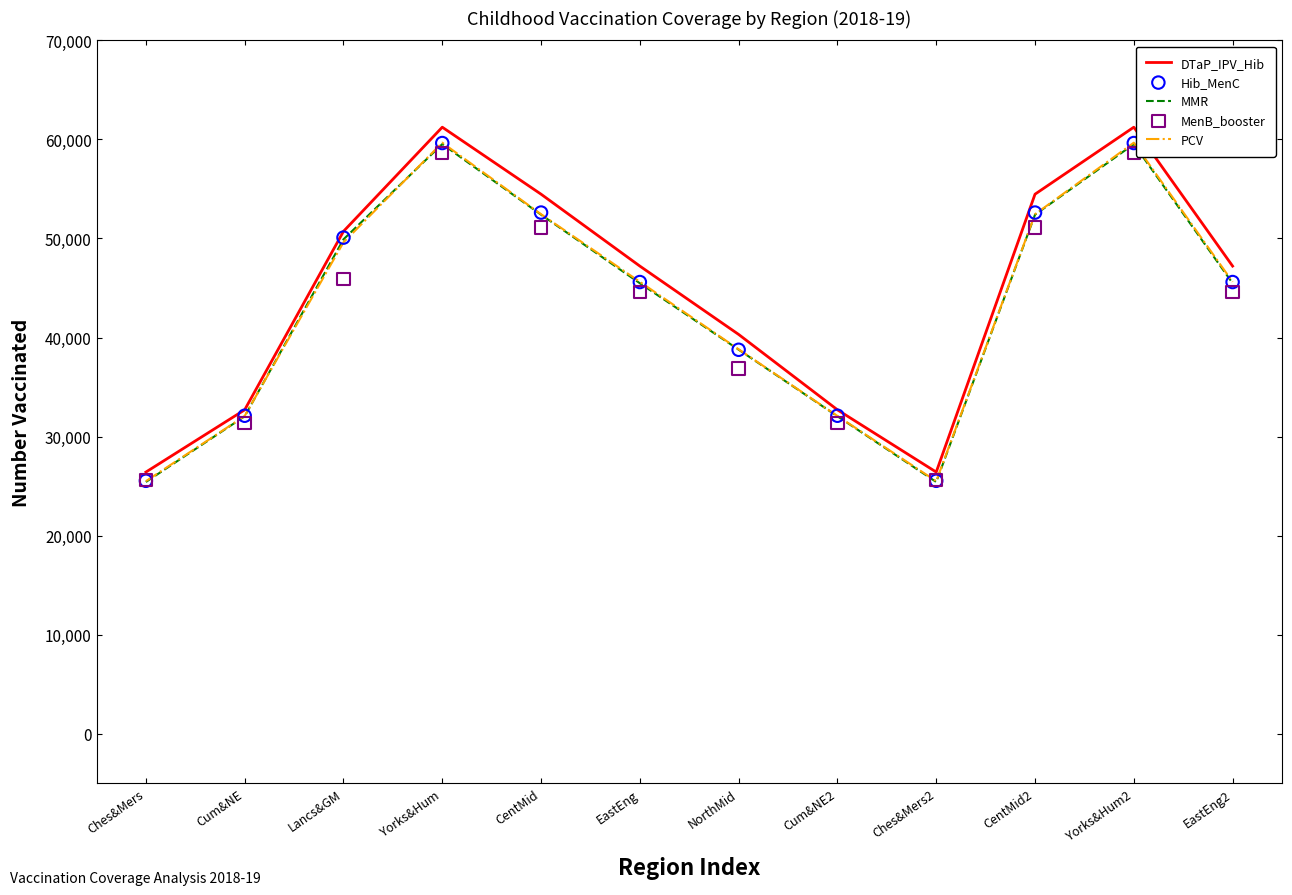

Which series contains the highest Y value?

DTaP_IPV_Hib